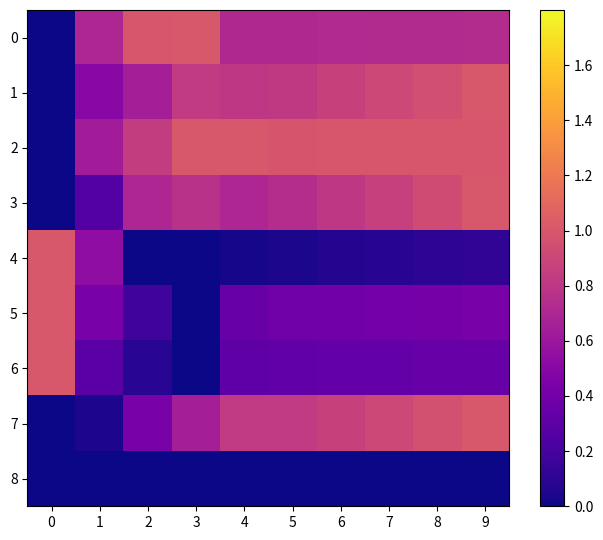

List the series in order of their peak value, lowest first.

8, 0, 1, 2, 3, 4, 5, 6, 7